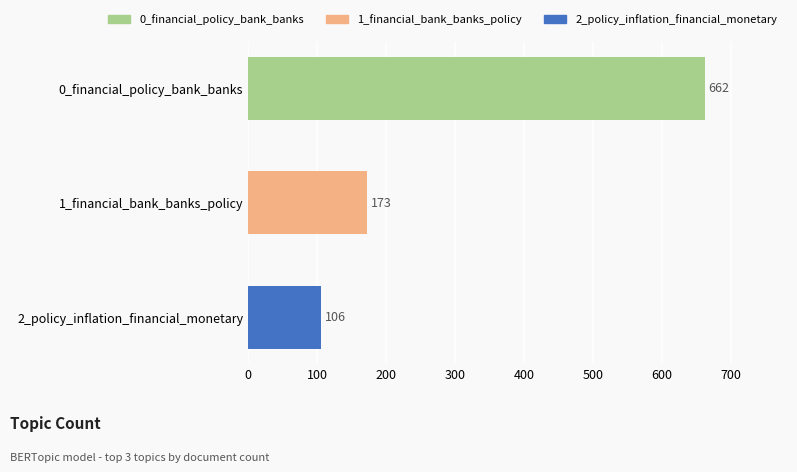

How many data points are less than 173?

1